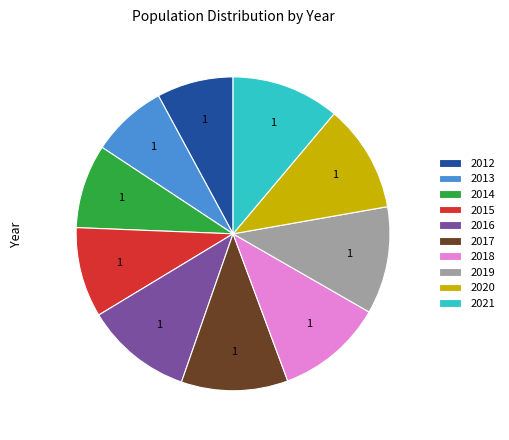

What is the ratio of the value at 2021 to the value at 2018?

1.0